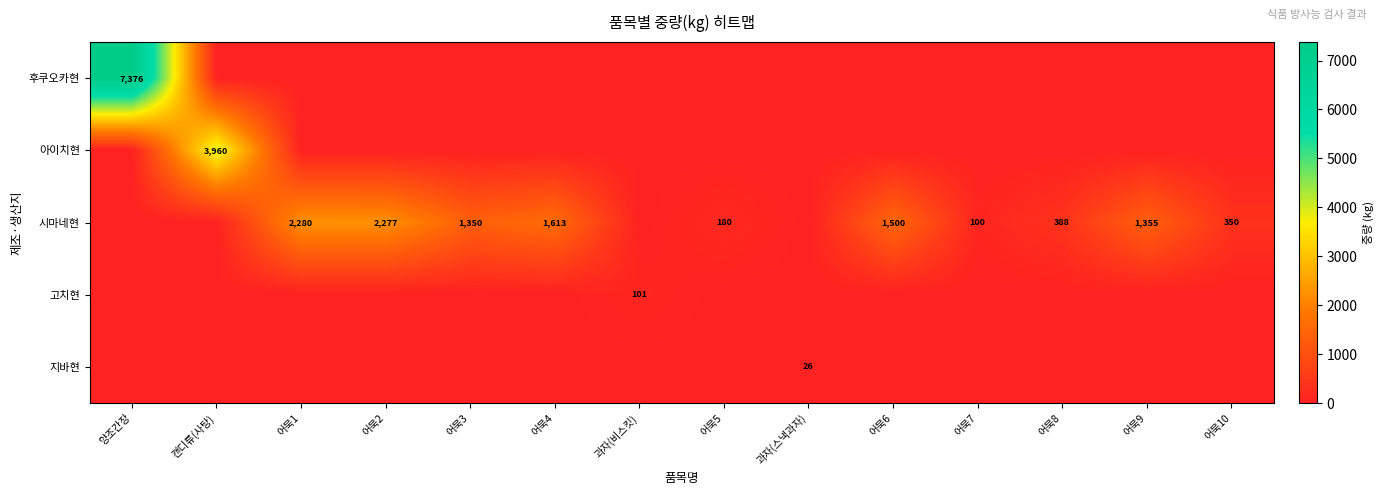

At how many categories does at least one series exceed 1745?

4